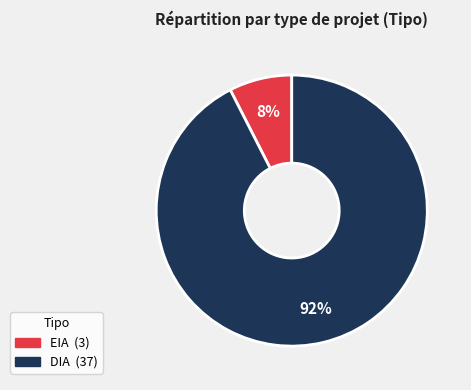

True or false: DIA accounts for 83% of the total.

False